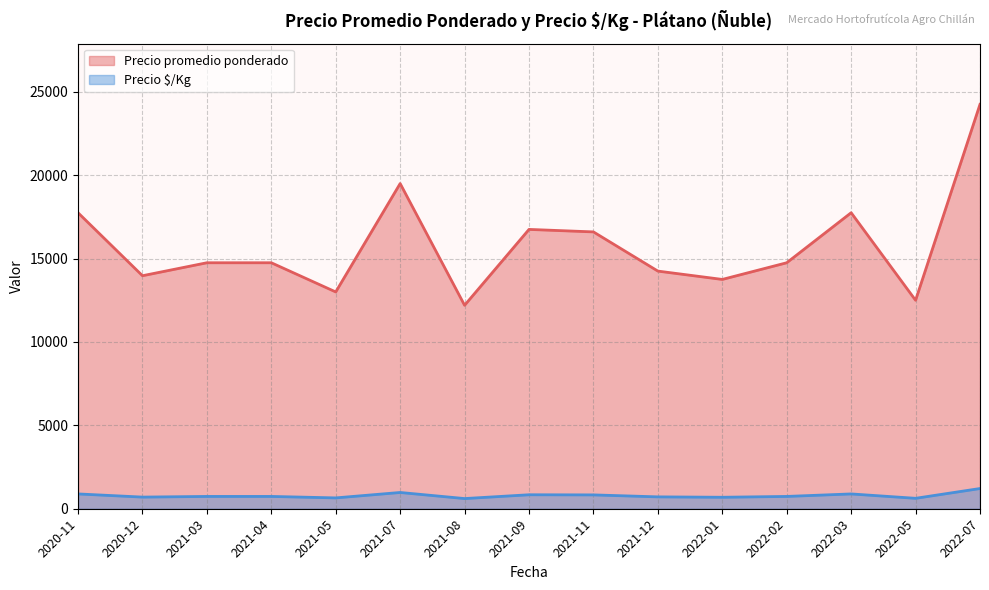

Is it true that Precio promedio ponderado equals 10599 at 2020-12?

False